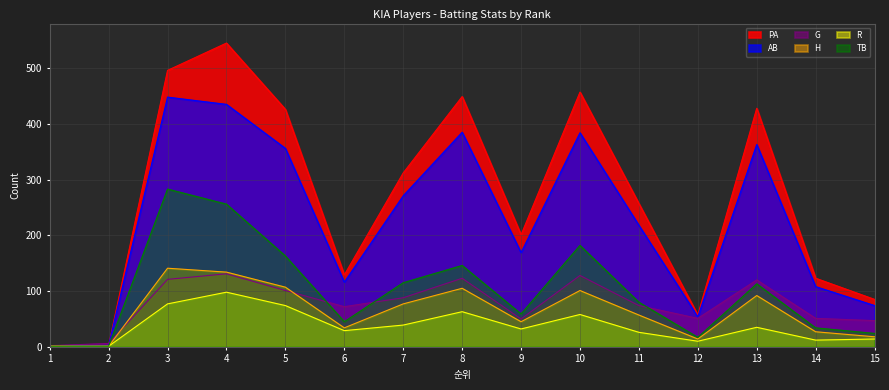

List the labels in order of H value, largest first.

3, 4, 5, 8, 10, 13, 7, 11, 9, 6, 14, 15, 12, 1, 2